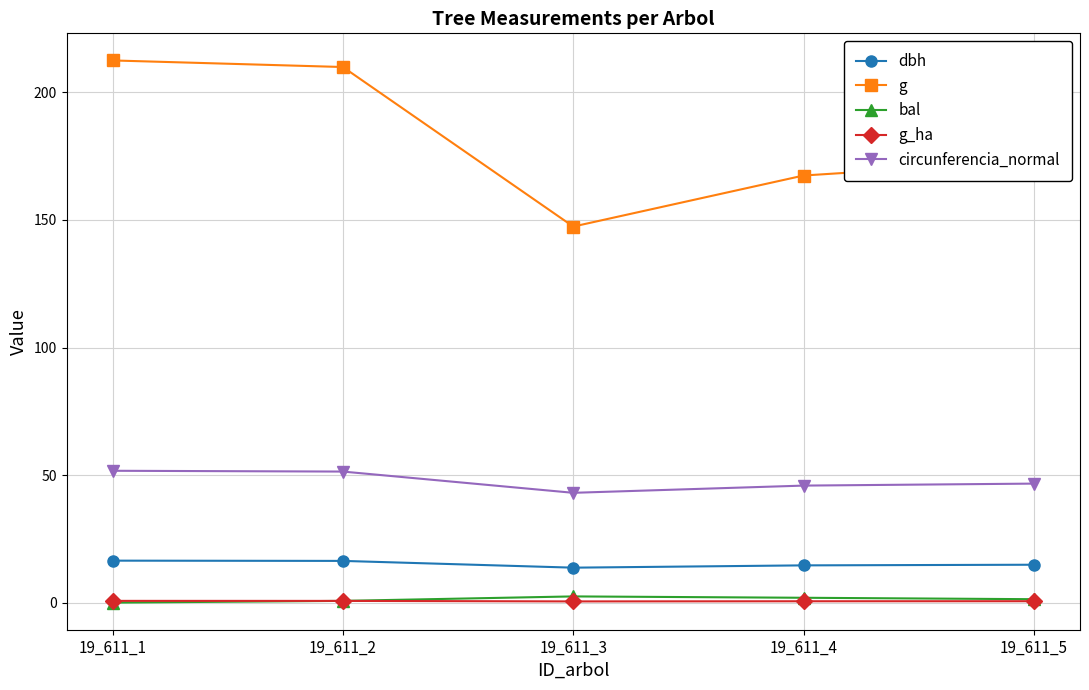

Is it true that g equals 209.9 at 19_611_2?

True